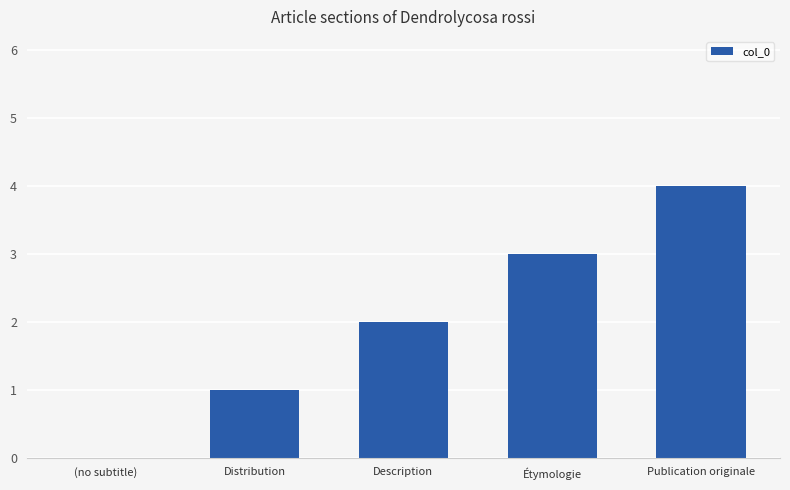

True or false: the data shows 2 at Distribution.

False